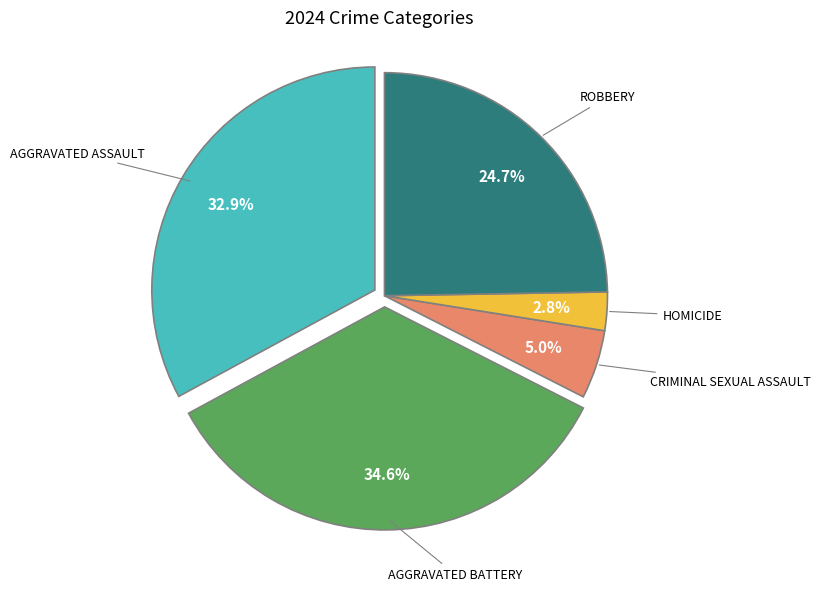

How many segments does this pie chart have?

5